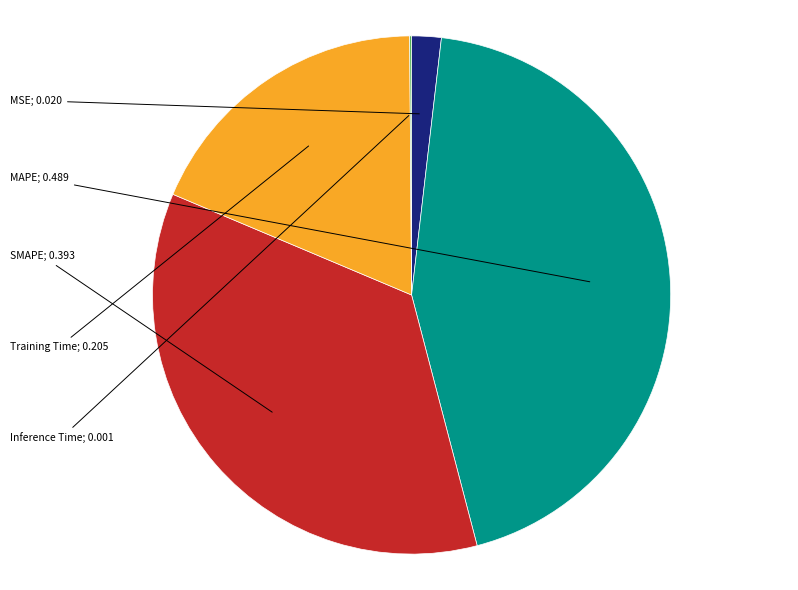

Is there a majority slice in this chart?

No